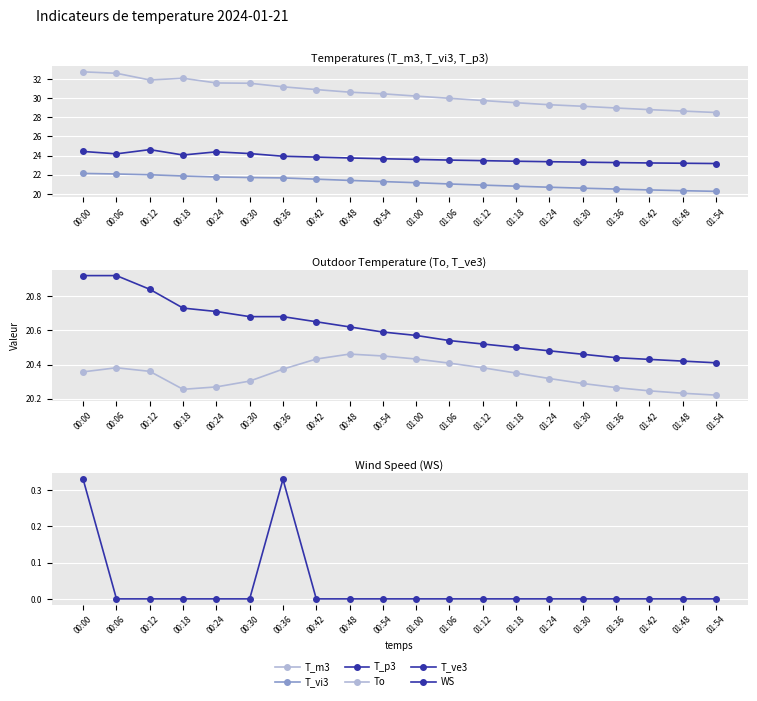

What is the lowest value of the T_m3 series?

28.5